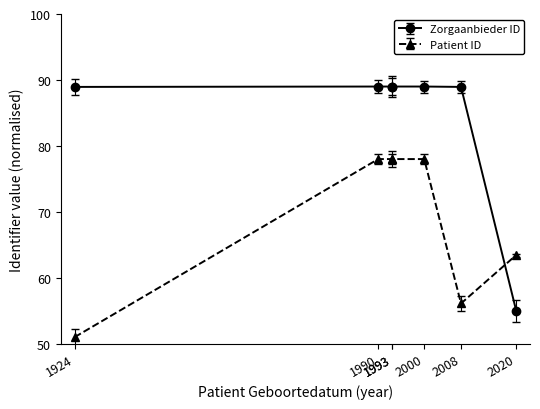

Is the value of Patient Identificatienummer at 2008 greater than the value of Zorgaanbieder Identificatienummer at 1993?

No